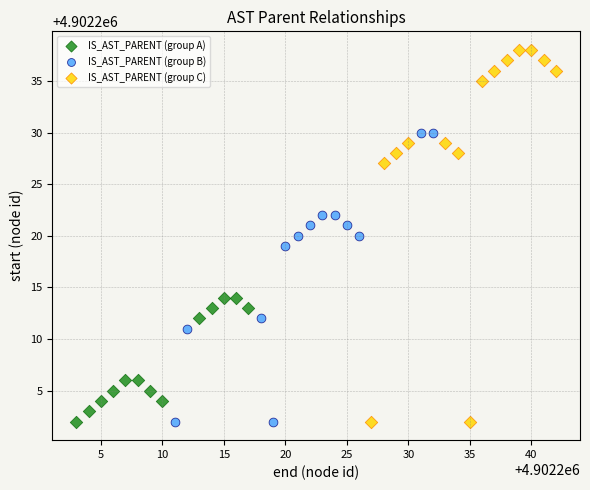

Which series has the widest spread of Y values?

IS_AST_PARENT (group C)